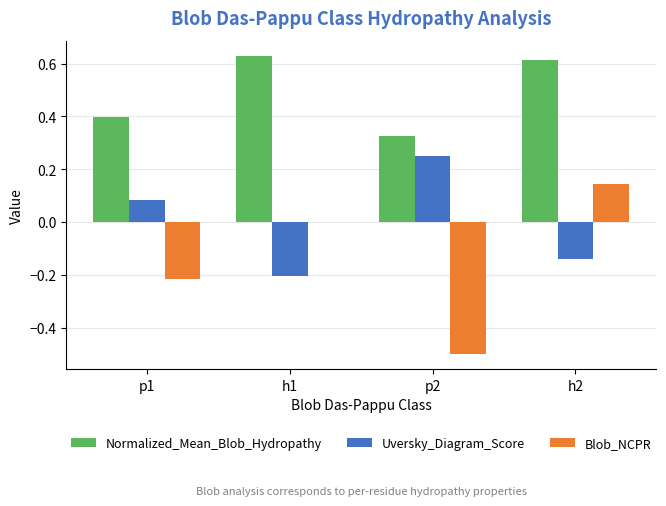

What is the sum of all Blob_NCPR values?

-0.6